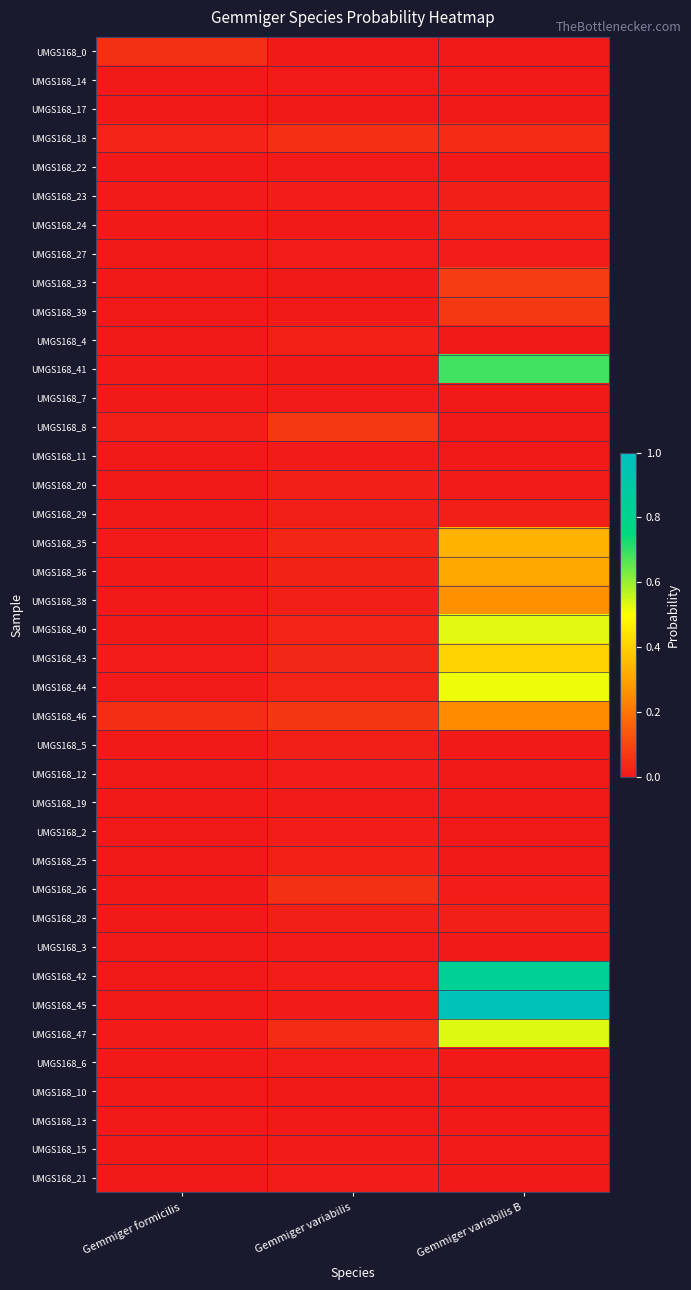

Which series changed the most between Gemmiger formicilis and Gemmiger variabilis?

UMGS168_8